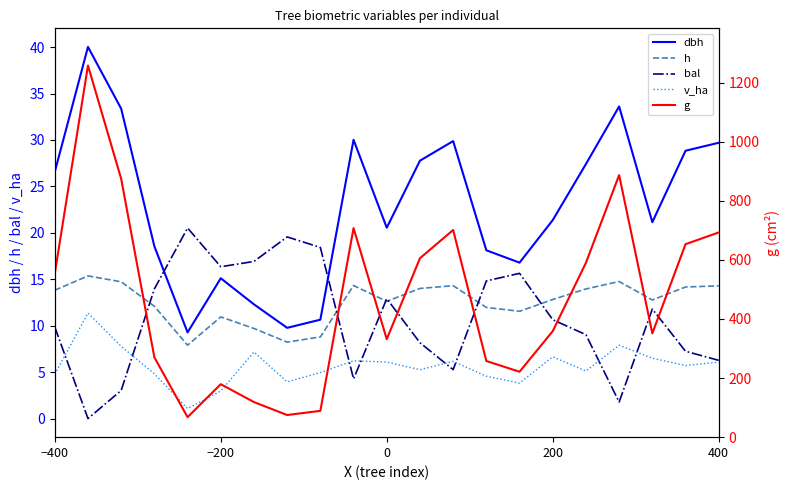

What is the highest value of the dbh series?

40.0